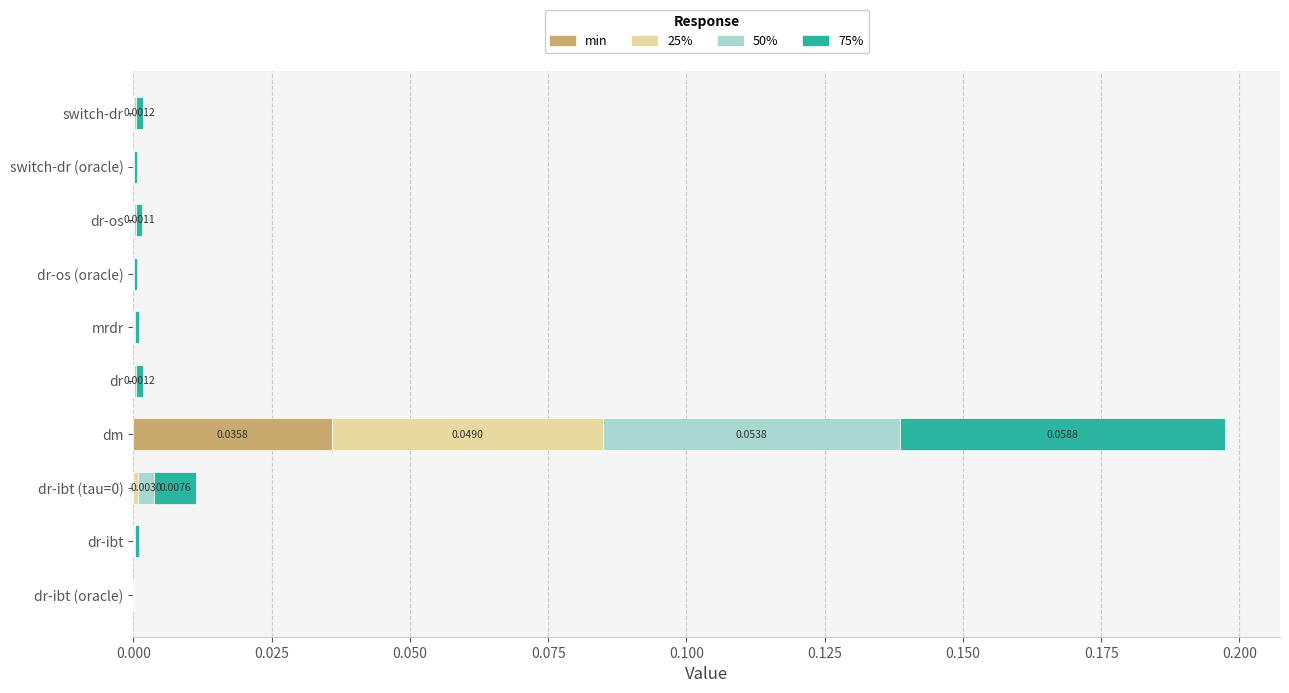

At which category is the sum across all series the highest?

dm